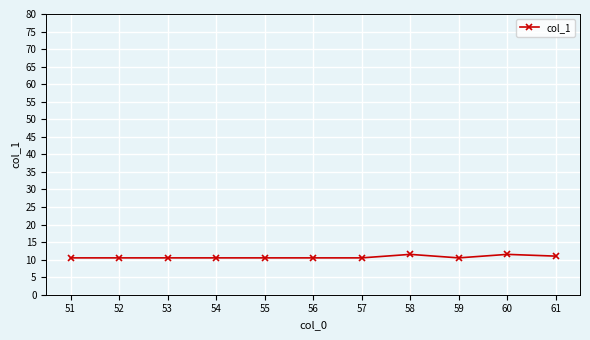

Is it true that the value at 52 is 10.5?

True